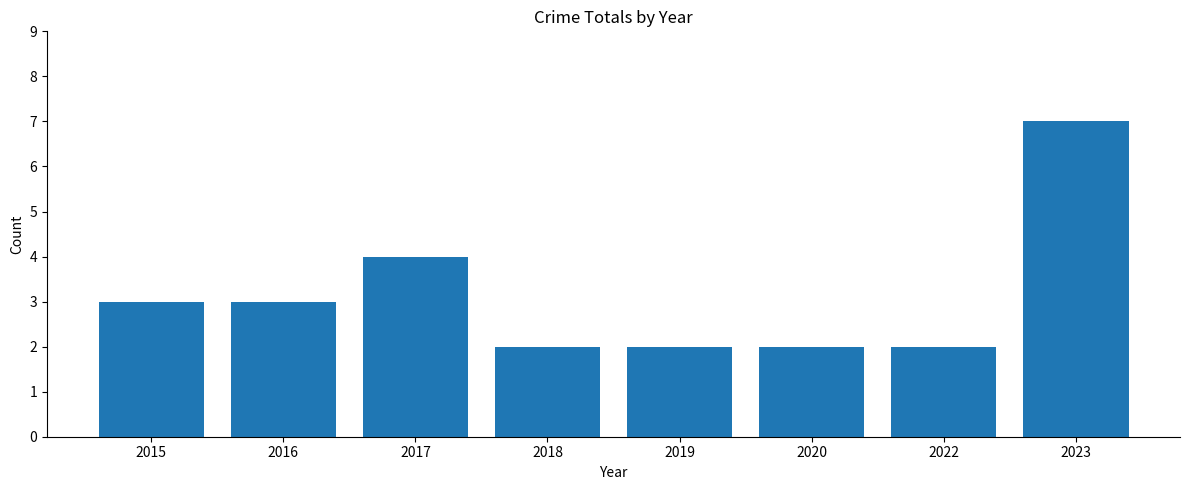

How many values are below 3?

4